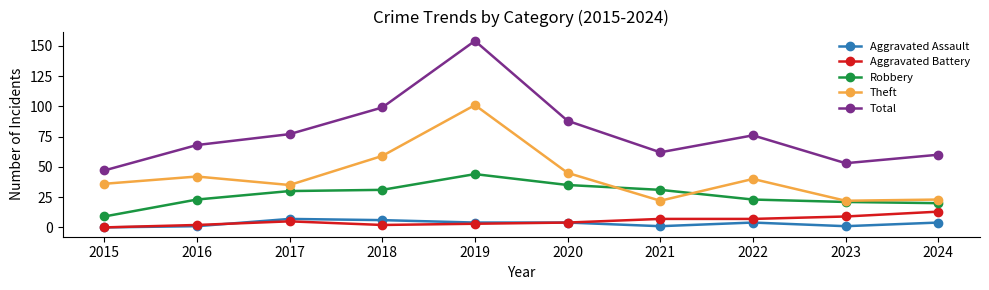

What is the difference between the Theft values at 2016 and 2015?

6